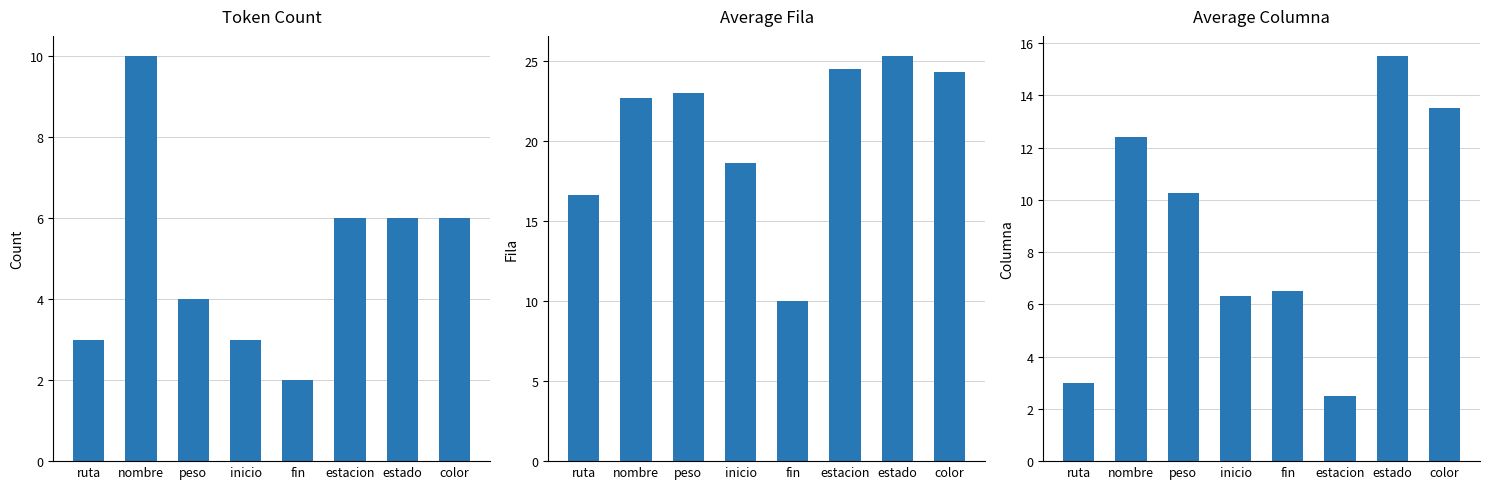

What is the label of the 7th bar from the left?

estado